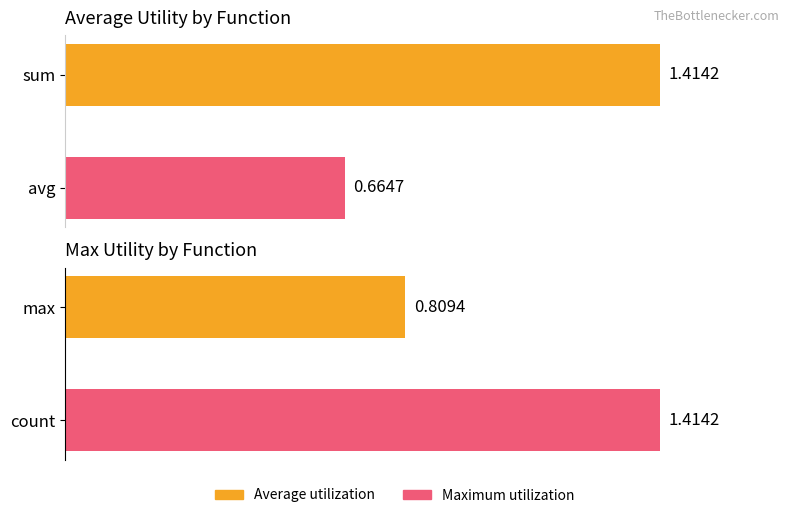

What is the value of the Average Utility bar at the 1st from the left?

1.4